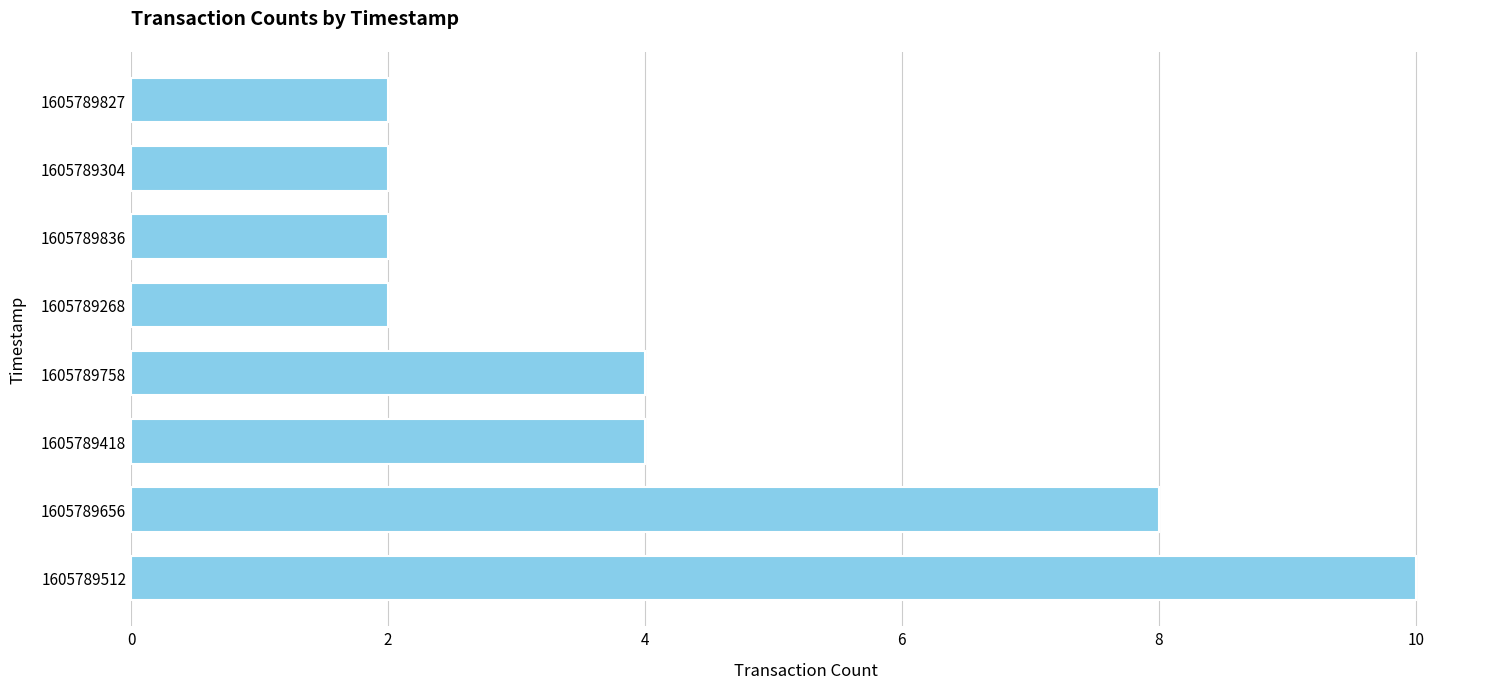

What is the maximum value shown in the chart?

10